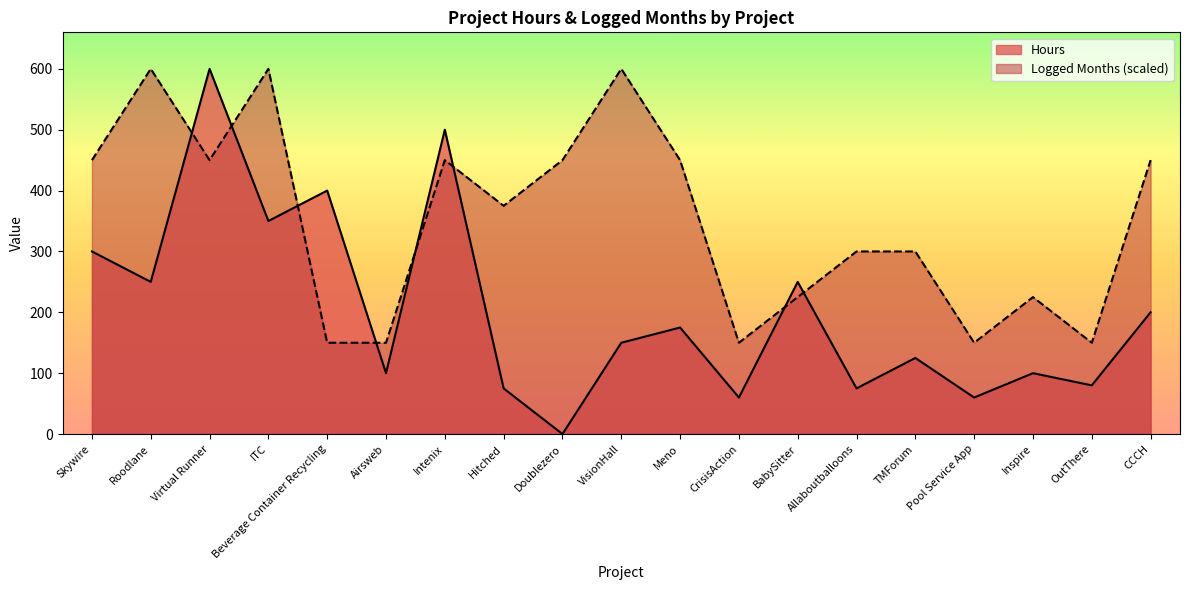

True or false: Hours and Logged Months intersect in this chart.

True